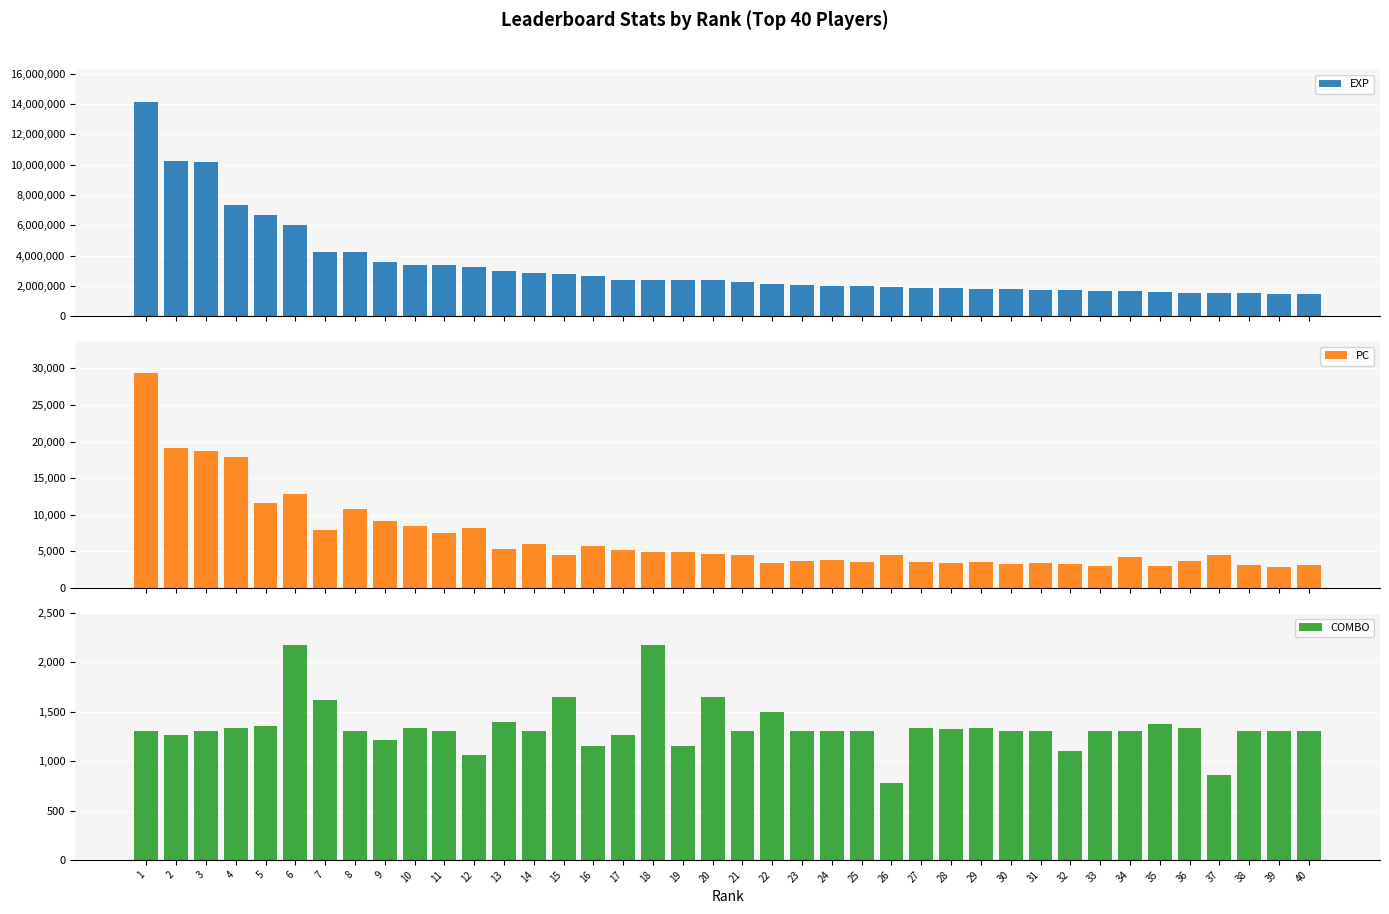

Which series has the largest total across all categories?

EXP